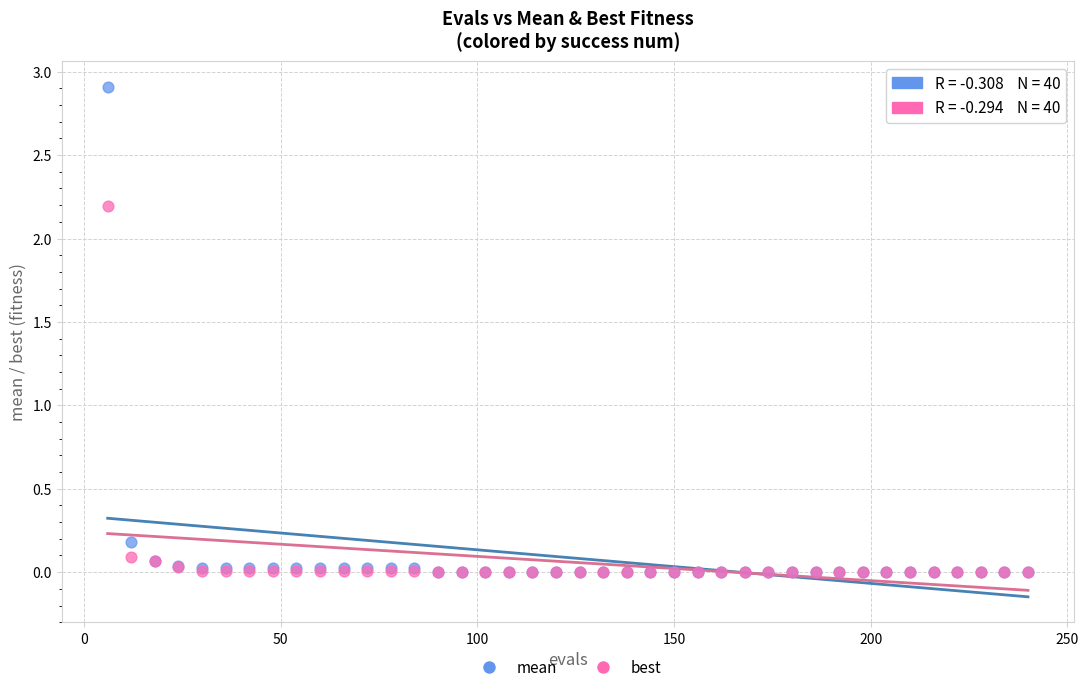

What are all the series names shown in the legend?

mean, best